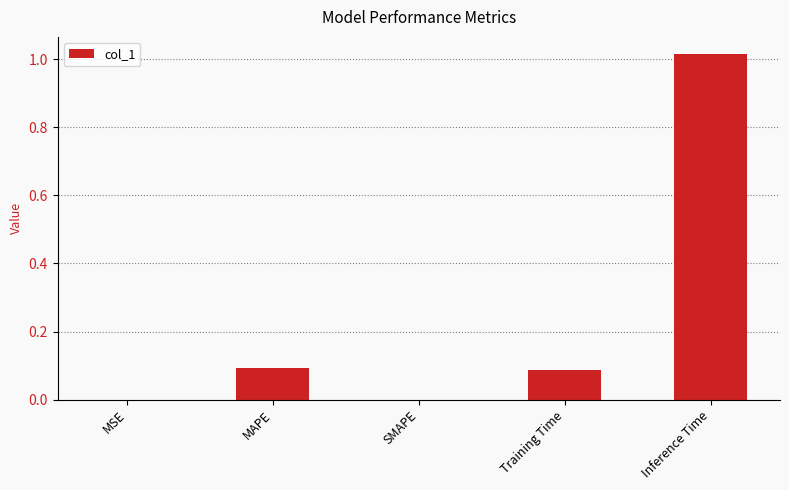

What is the sum of all values?

1.2